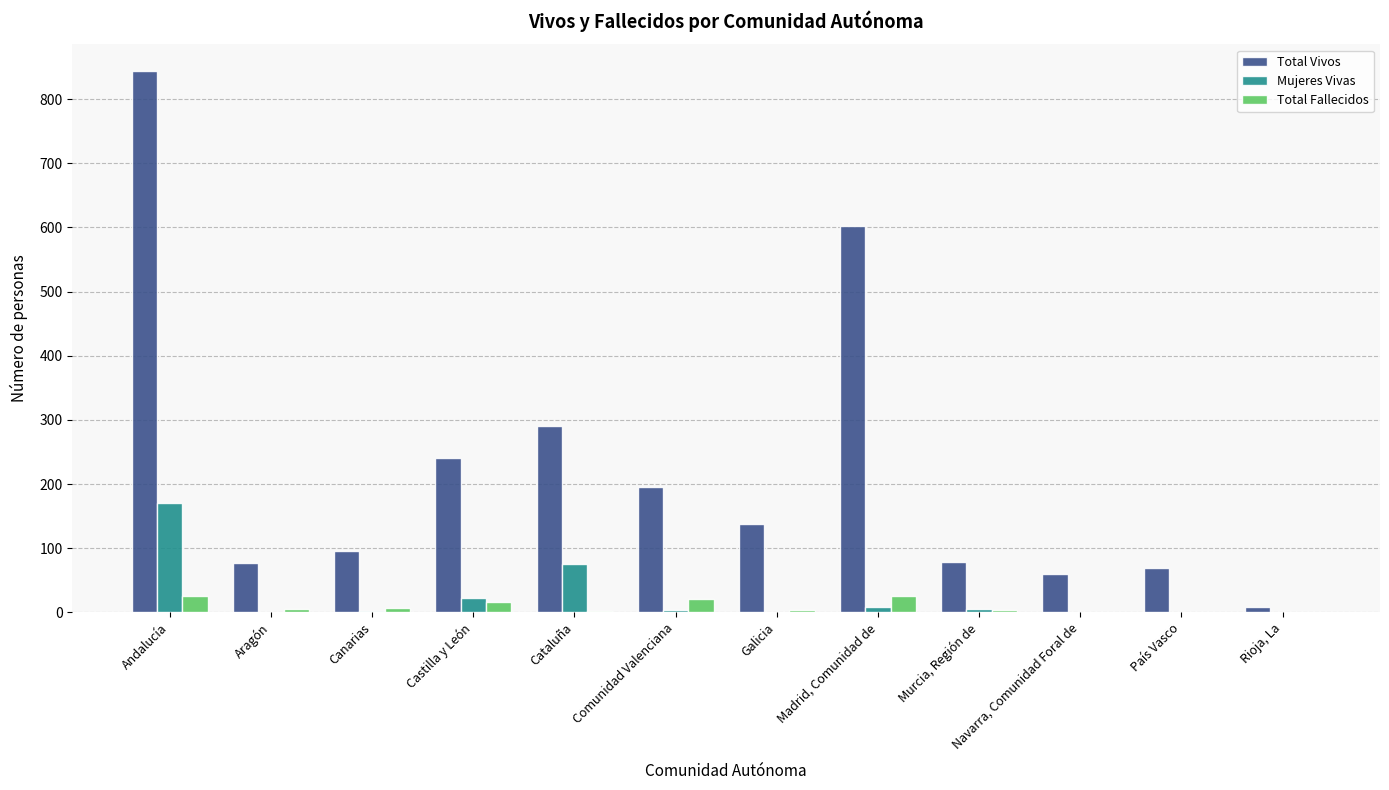

At which category is the sum across all series the highest?

Andalucía